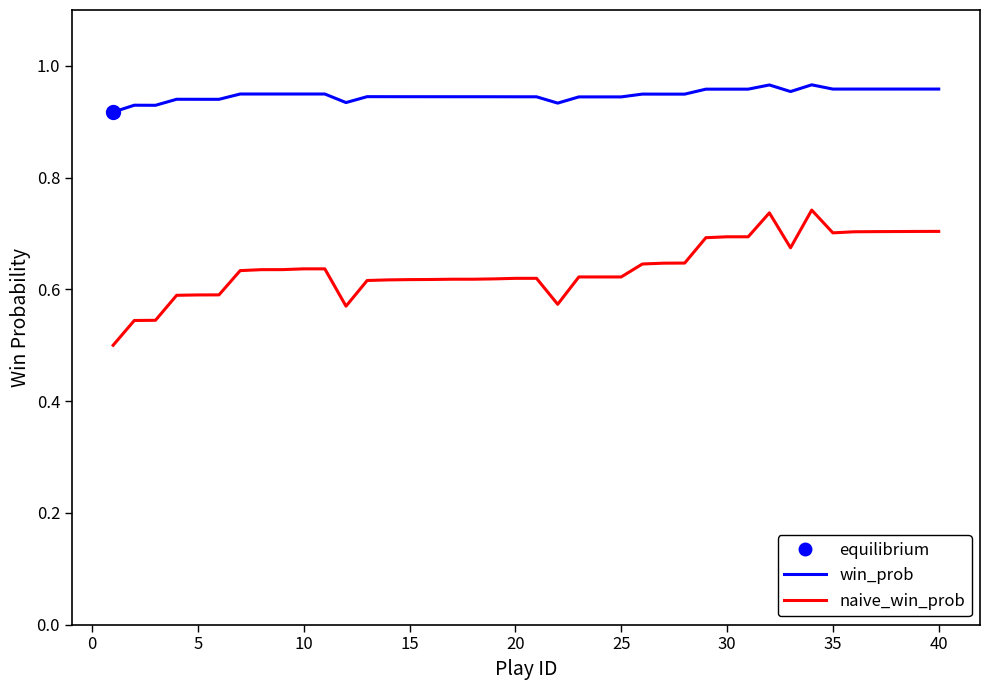

True or false: win_prob and naive_win_prob intersect in this chart.

False